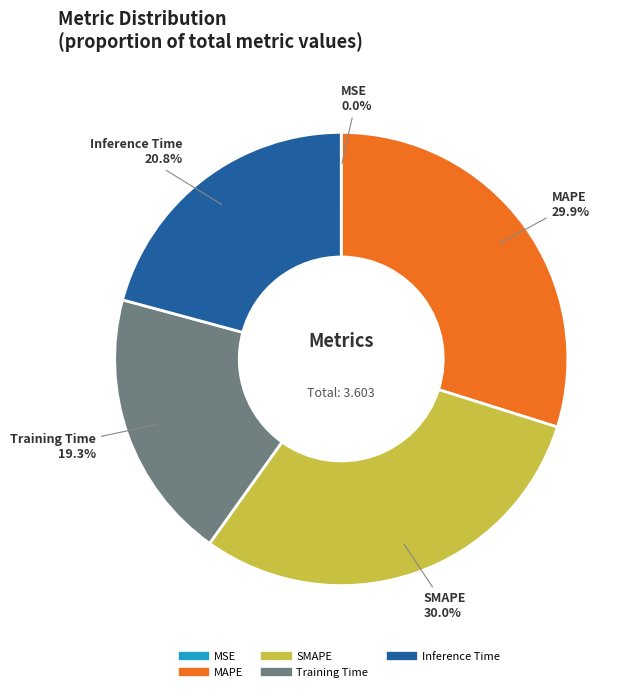

Approximately how many times larger is the value at SMAPE compared to MAPE?

1.0